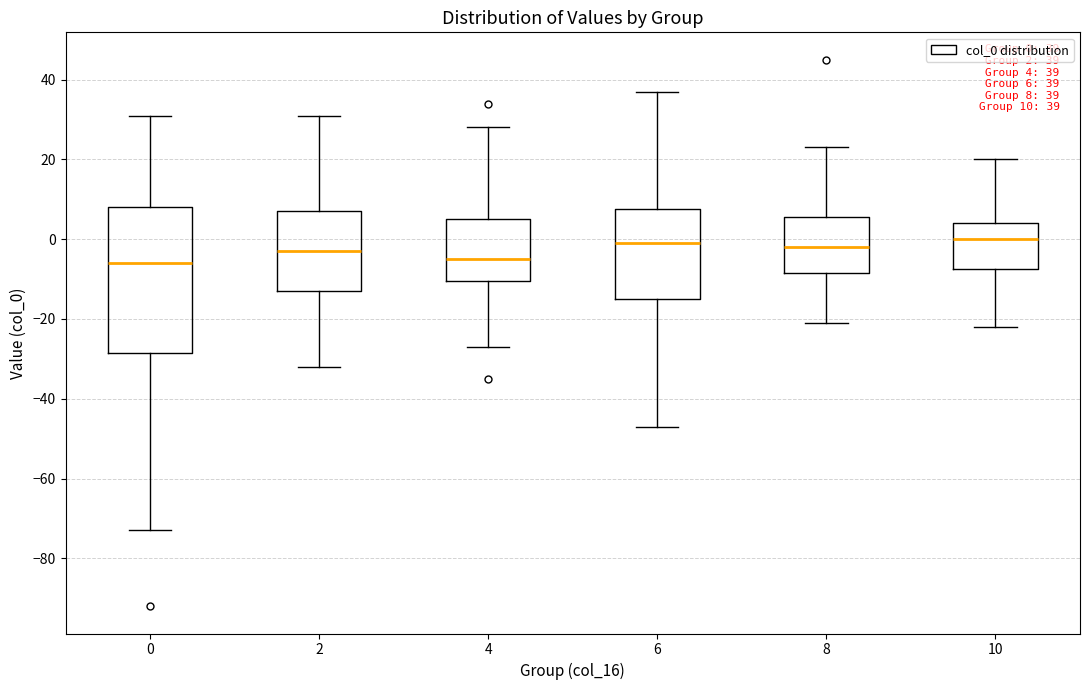

Comparing the boxes themselves (not the whiskers), which one is the tallest?

0